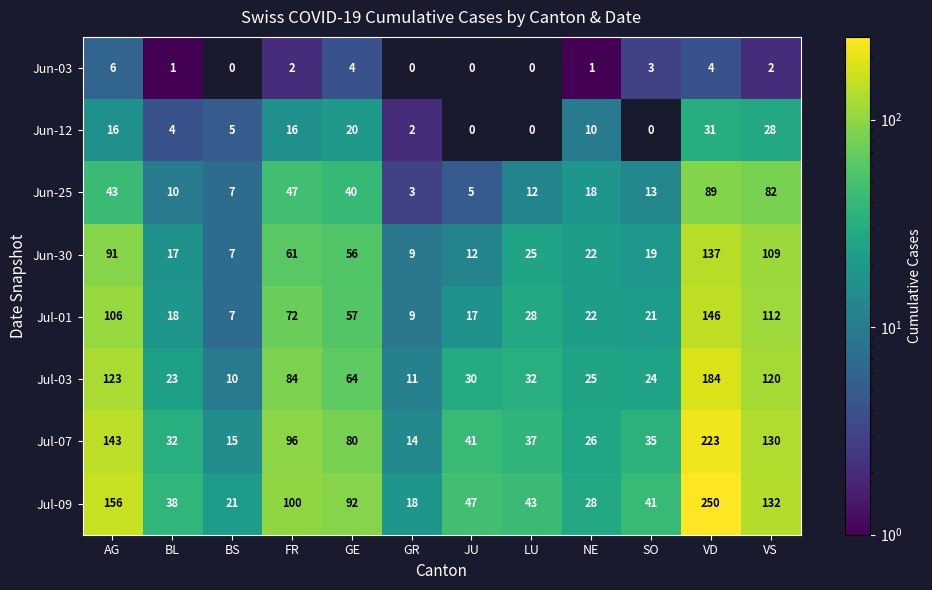

Which series has the largest range (max minus min)?

Jul-09